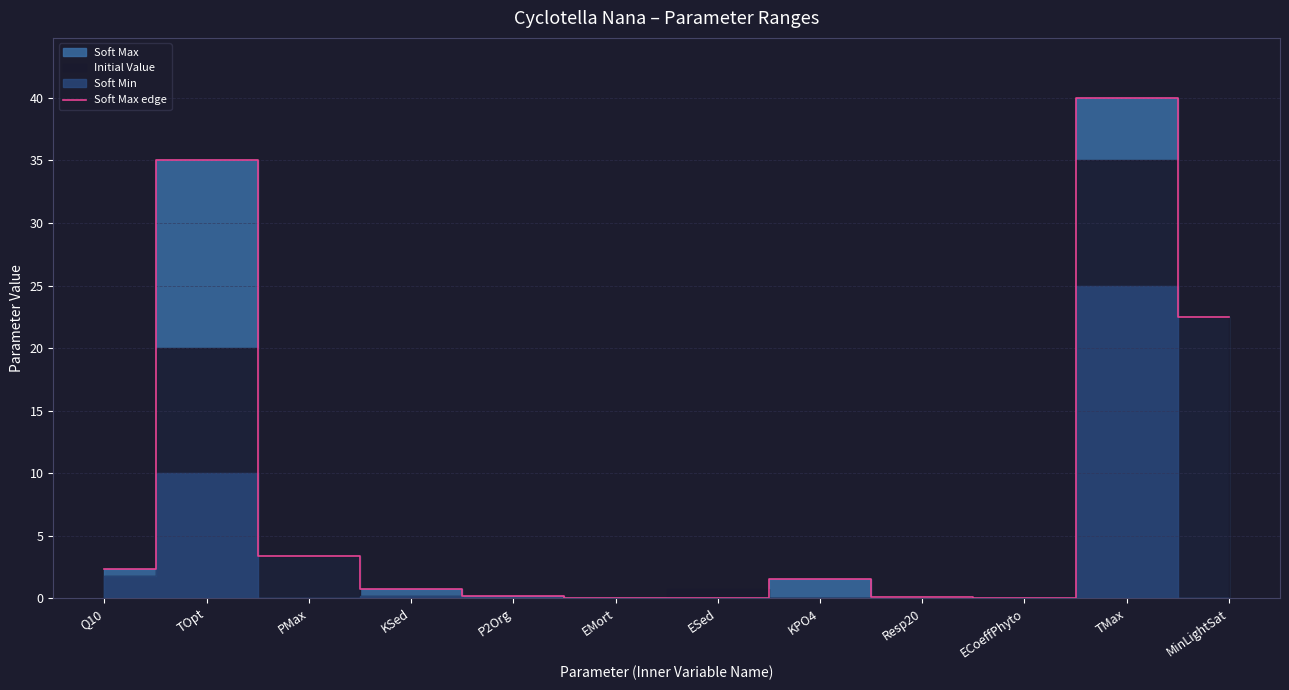

Is it true that the value at PMax is 3.4?

True